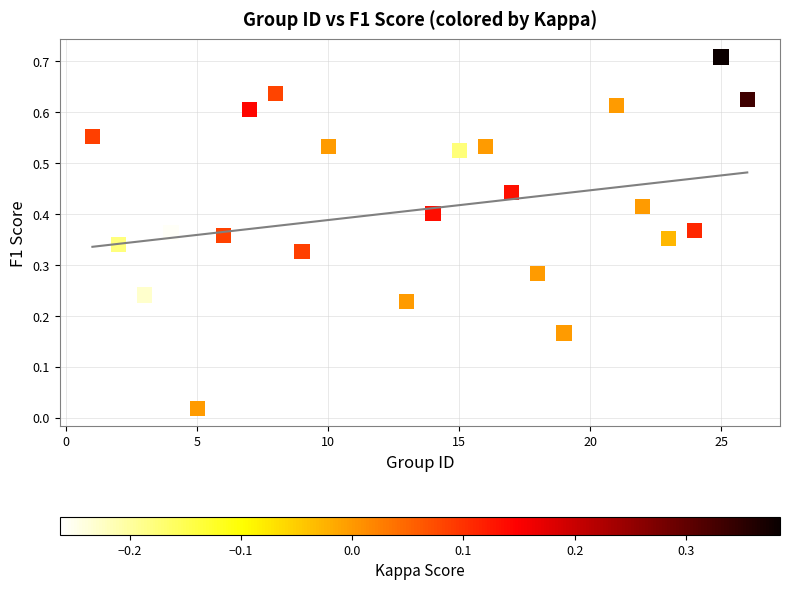

What is the range of X values (max minus min)?

25.0